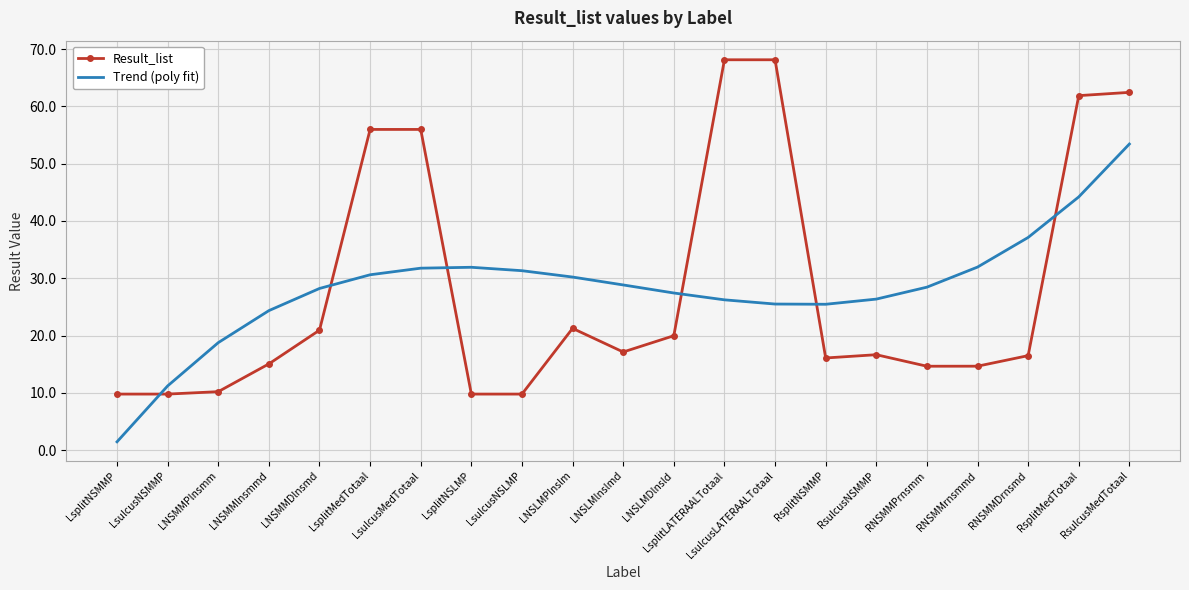

Which series ends up on top after the final intersection of Result_list and Trend (poly fit)?

Result_list